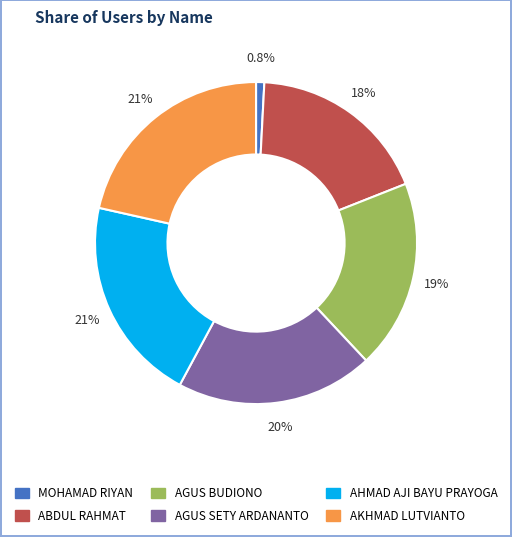

How many slices are in this pie chart?

6